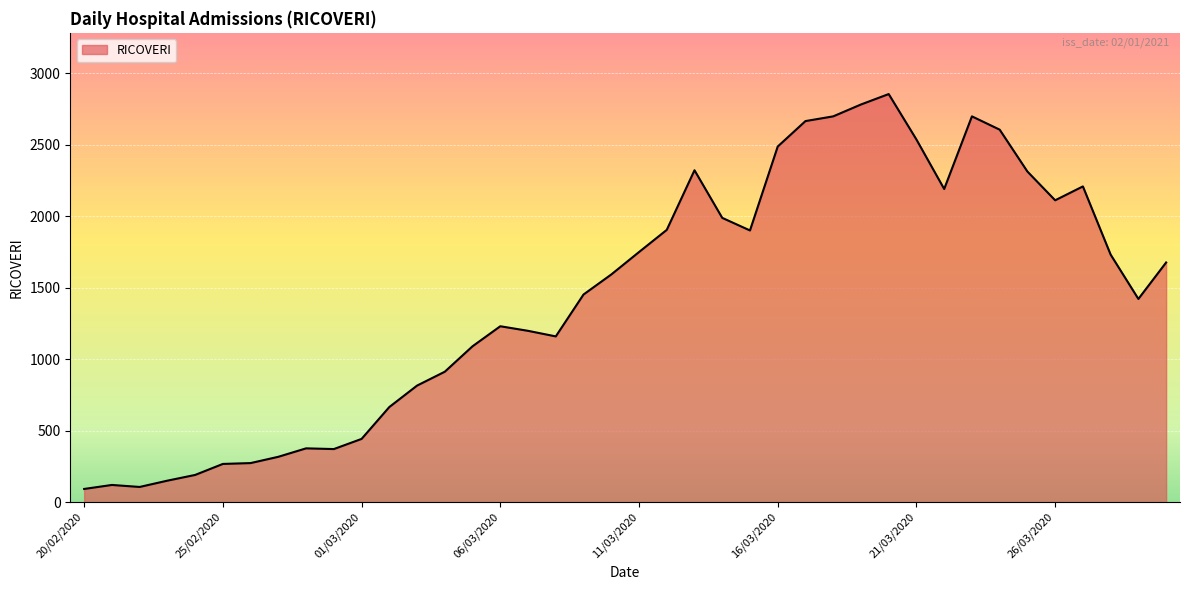

What is the difference between the maximum and minimum values?

2762